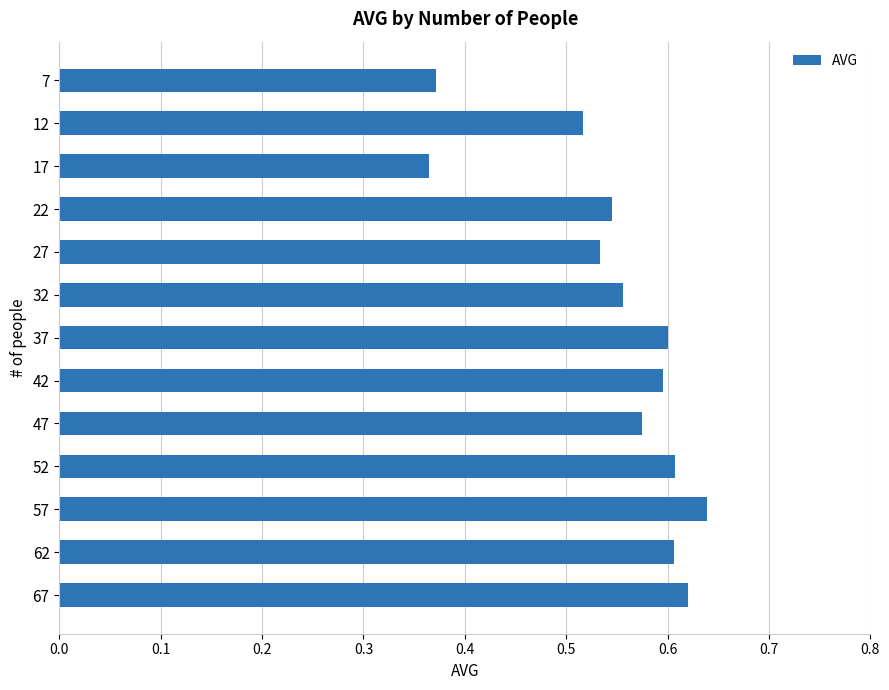

How many values are between 0 and 1?

13